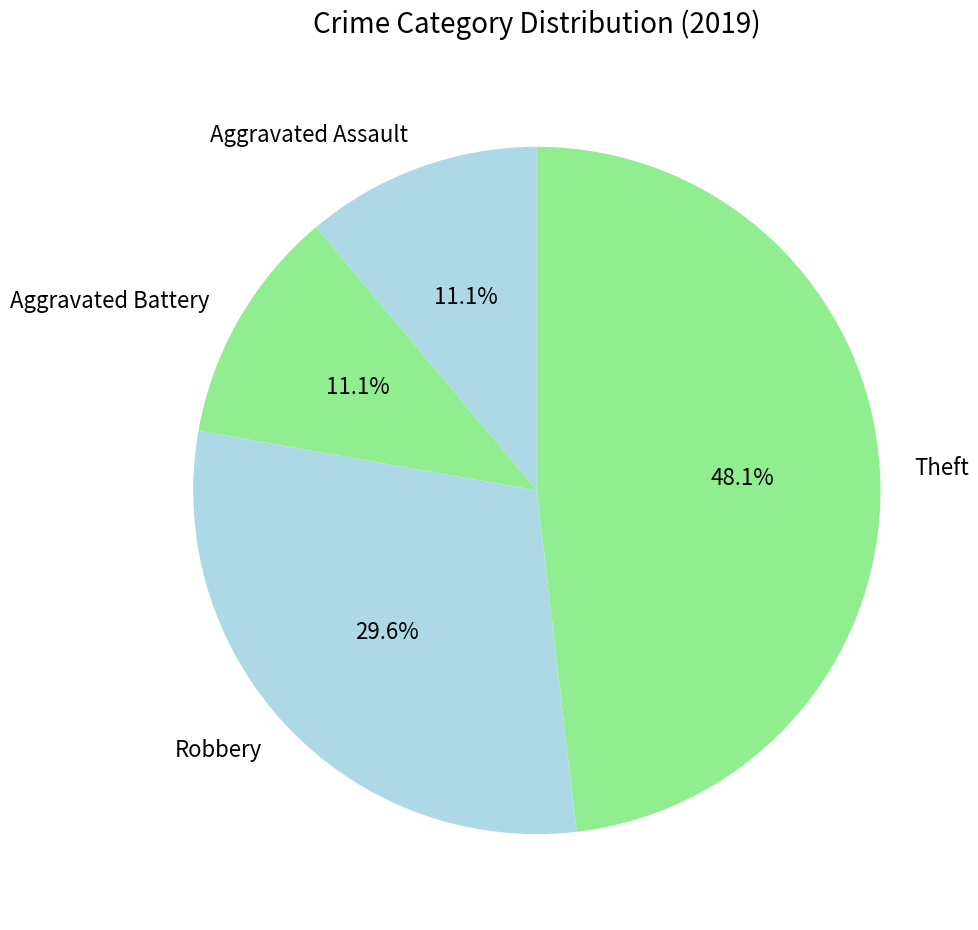

To the nearest percent, what portion does Aggravated Assault represent?

11%